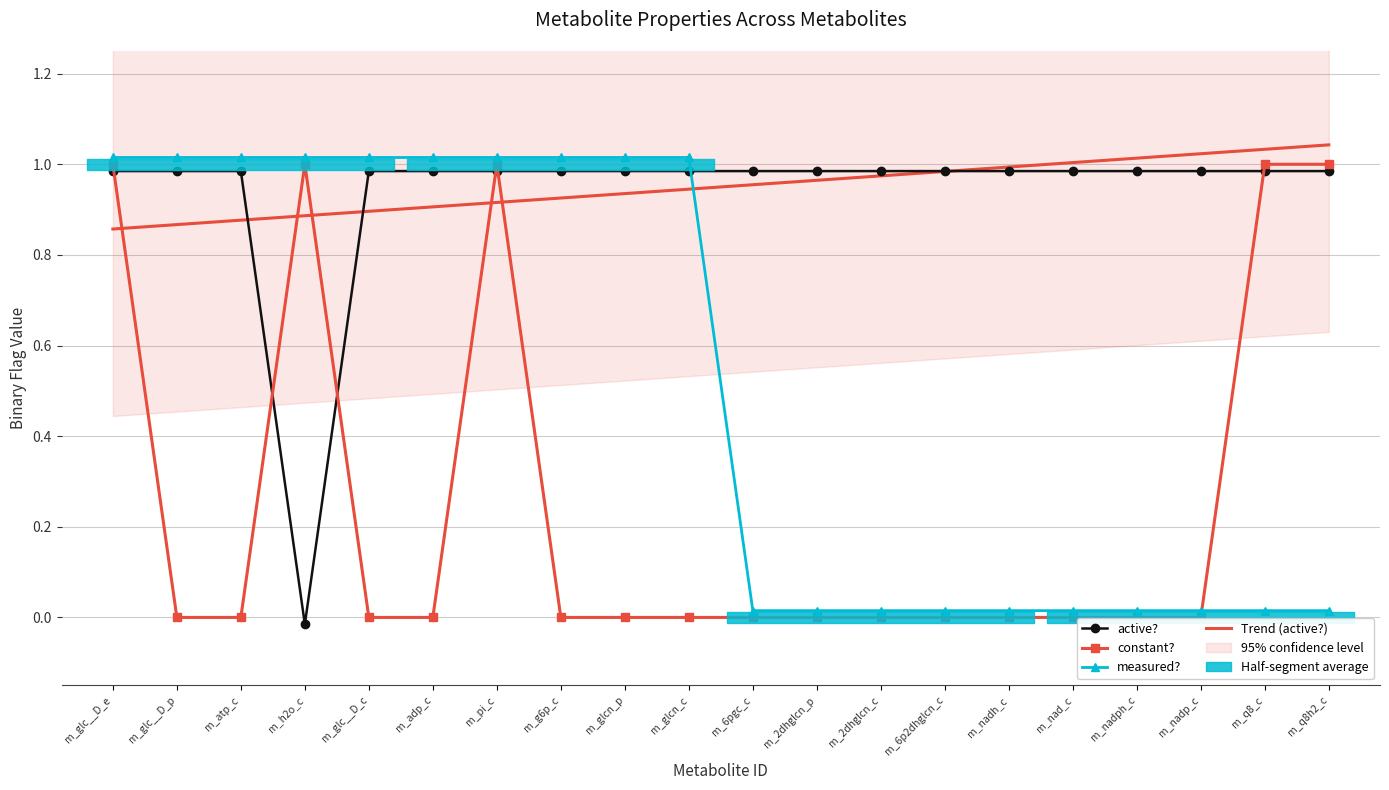

How many lines are shown in the chart?

3